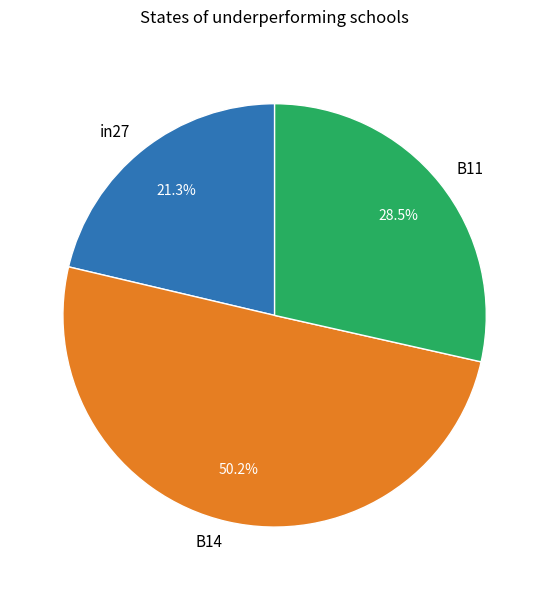

Is the sum of B14 and B11 greater than half?

Yes